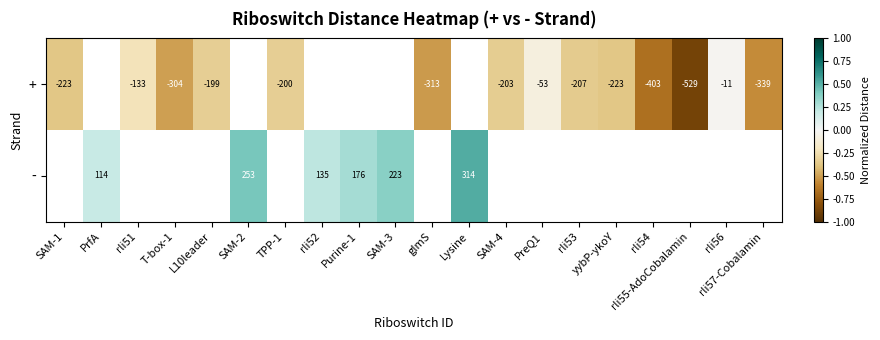

Count the number of categories in the chart.

20